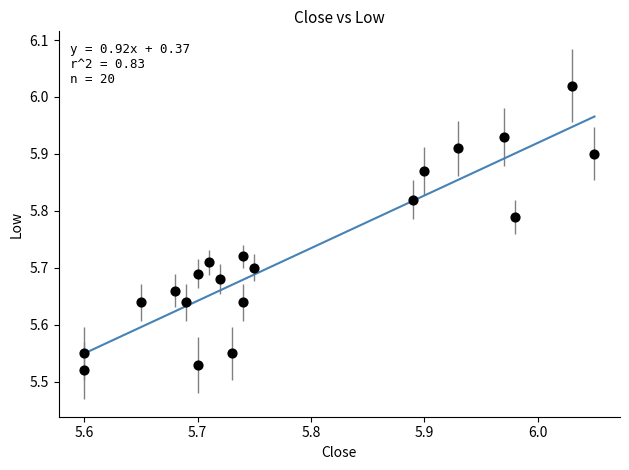

What is the range of Y values (max minus min)?

0.5